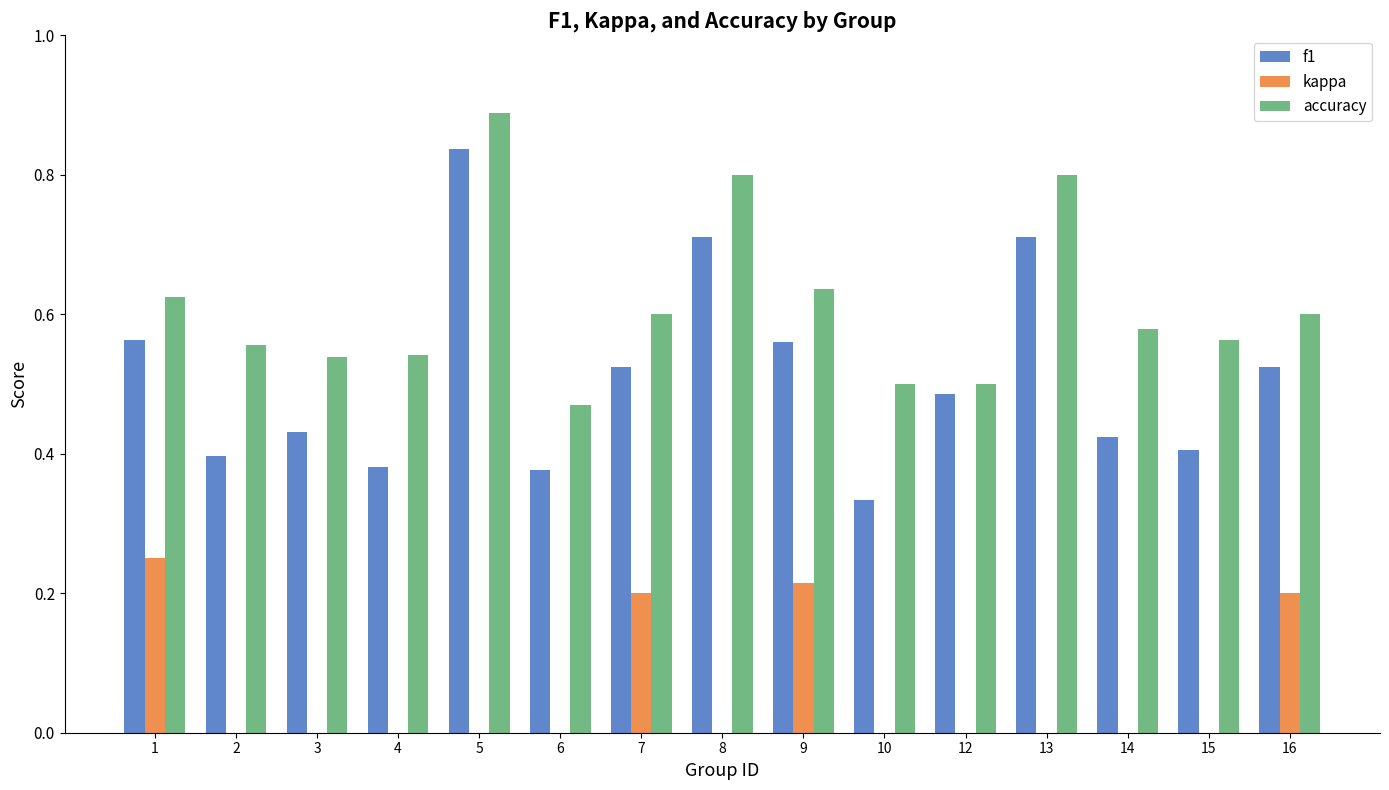

True or false: accuracy has a value of 0.9 at 1.

False